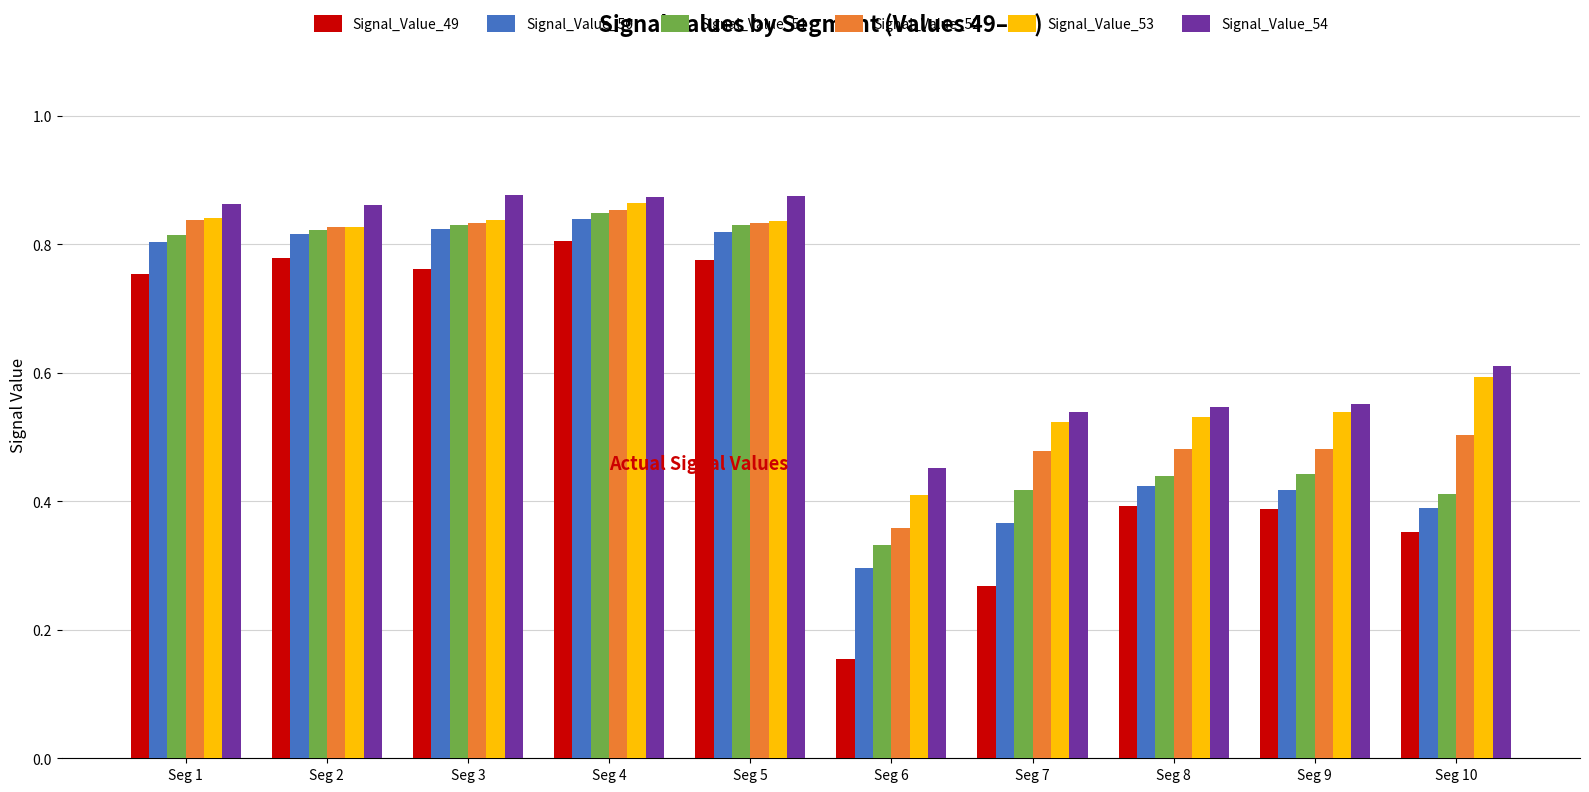

How many bars are there in each group?

6